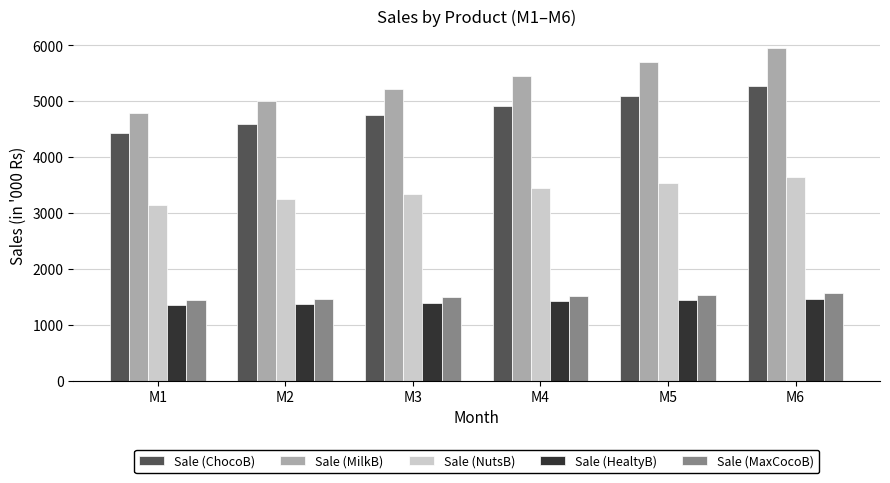

What is the spread (max minus min) of values at M4?

4039.3